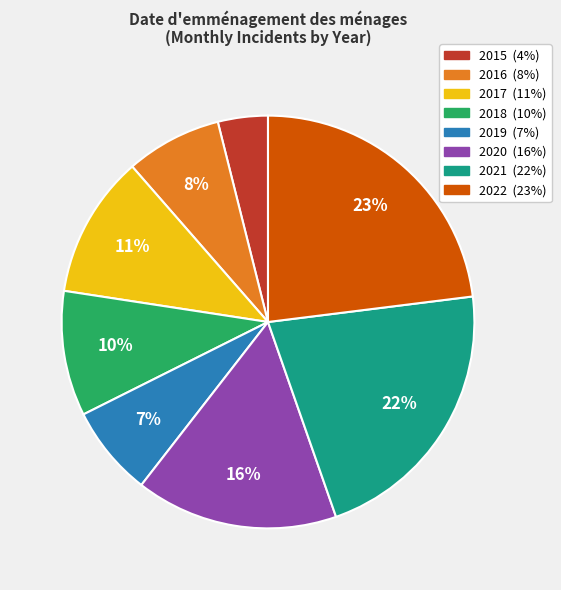

To the nearest percent, what is the difference between the largest and smallest slice percentages?

19%